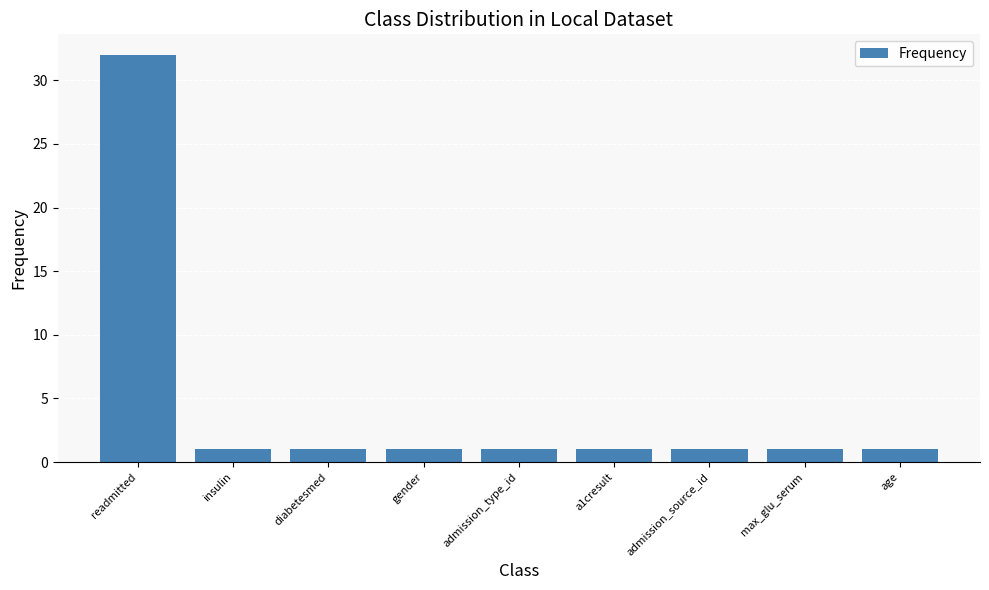

Is it true that the value at max_glu_serum is 1?

True